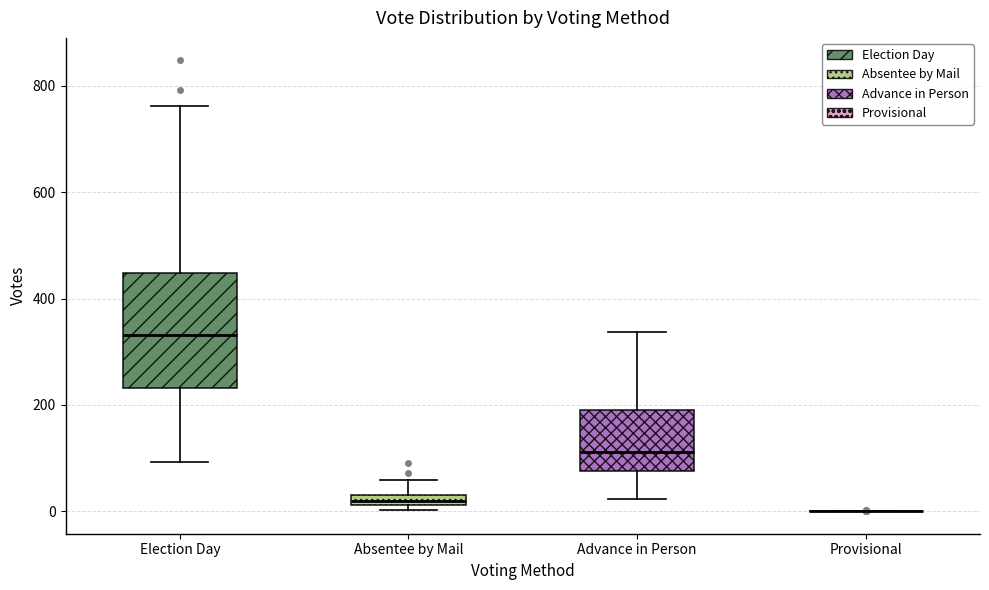

Comparing the boxes themselves (not the whiskers), which one is the tallest?

Election Day